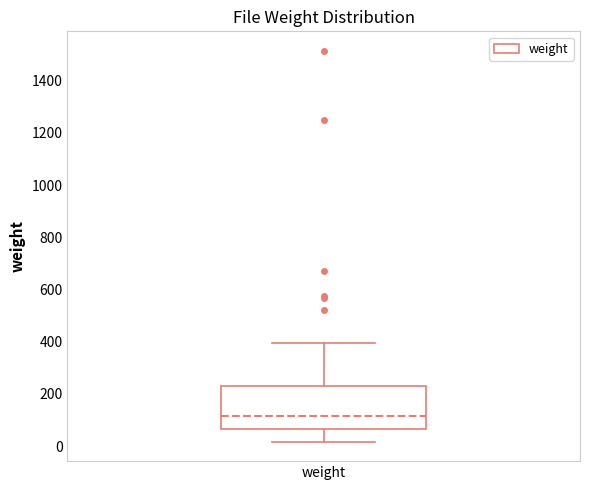

Read this box plot against the y-axis: the position of the median line, the range covered by the box, and the ends of both whiskers. The values are not printed on the chart, so give them approximately, as read against the axis.

median 120, box 60 to 240, whiskers 20 to 400